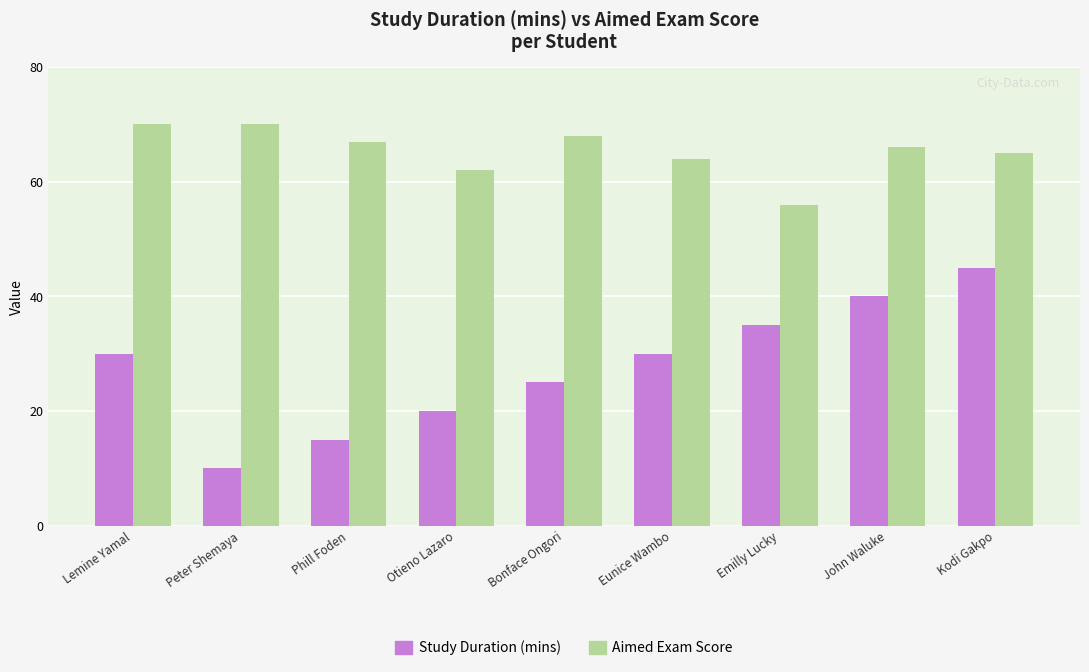

How many values in the Study Duration (mins) series are below 30?

4